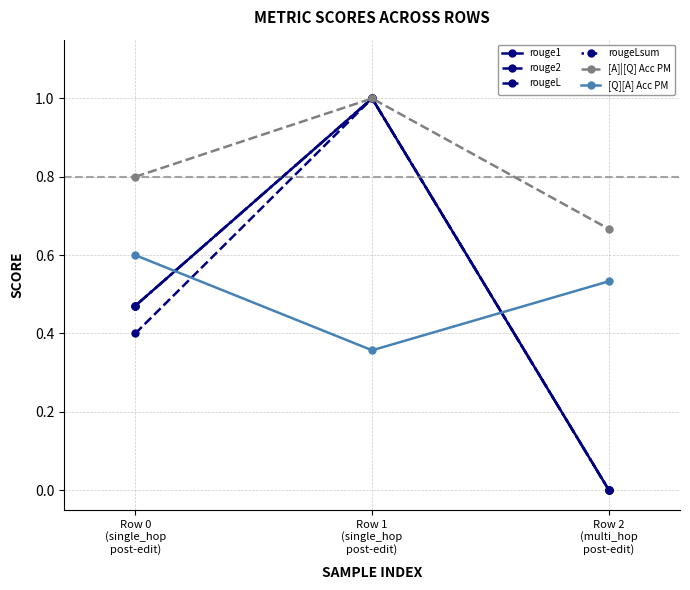

Does the chart have visible grid lines?

Yes